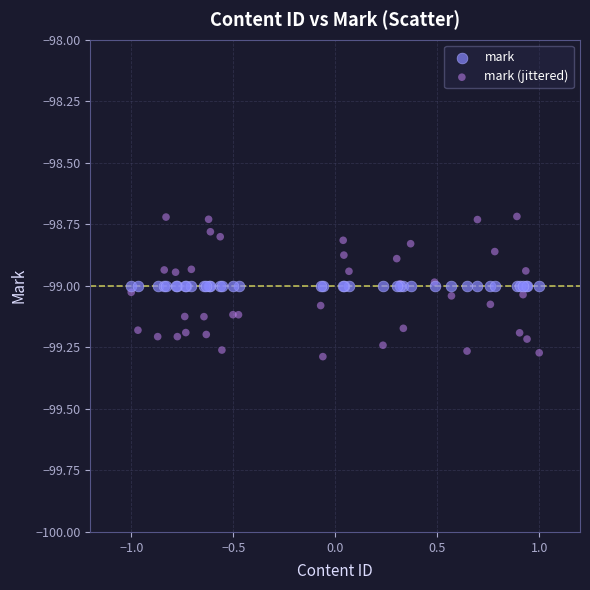

Which series reaches the minimum Y coordinate?

mark (jittered)